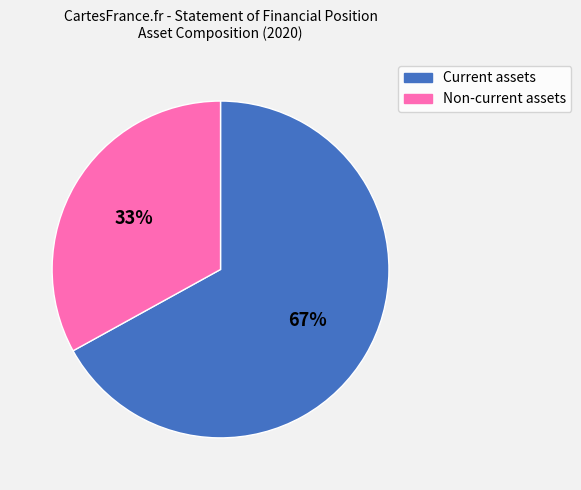

Which category has the smallest portion of the pie?

Non-current assets